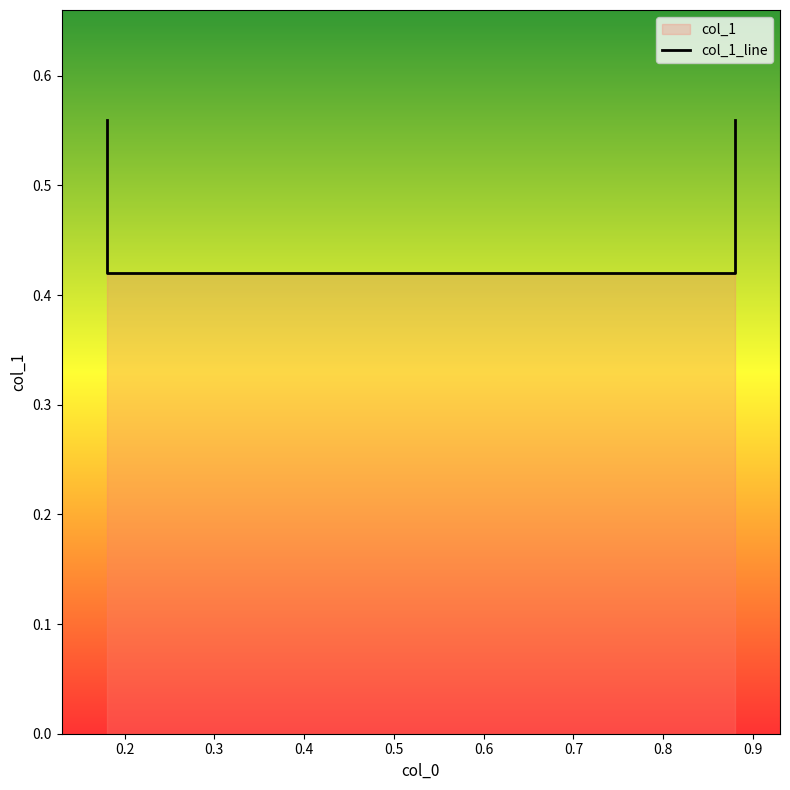

What is the greatest value displayed?

0.6